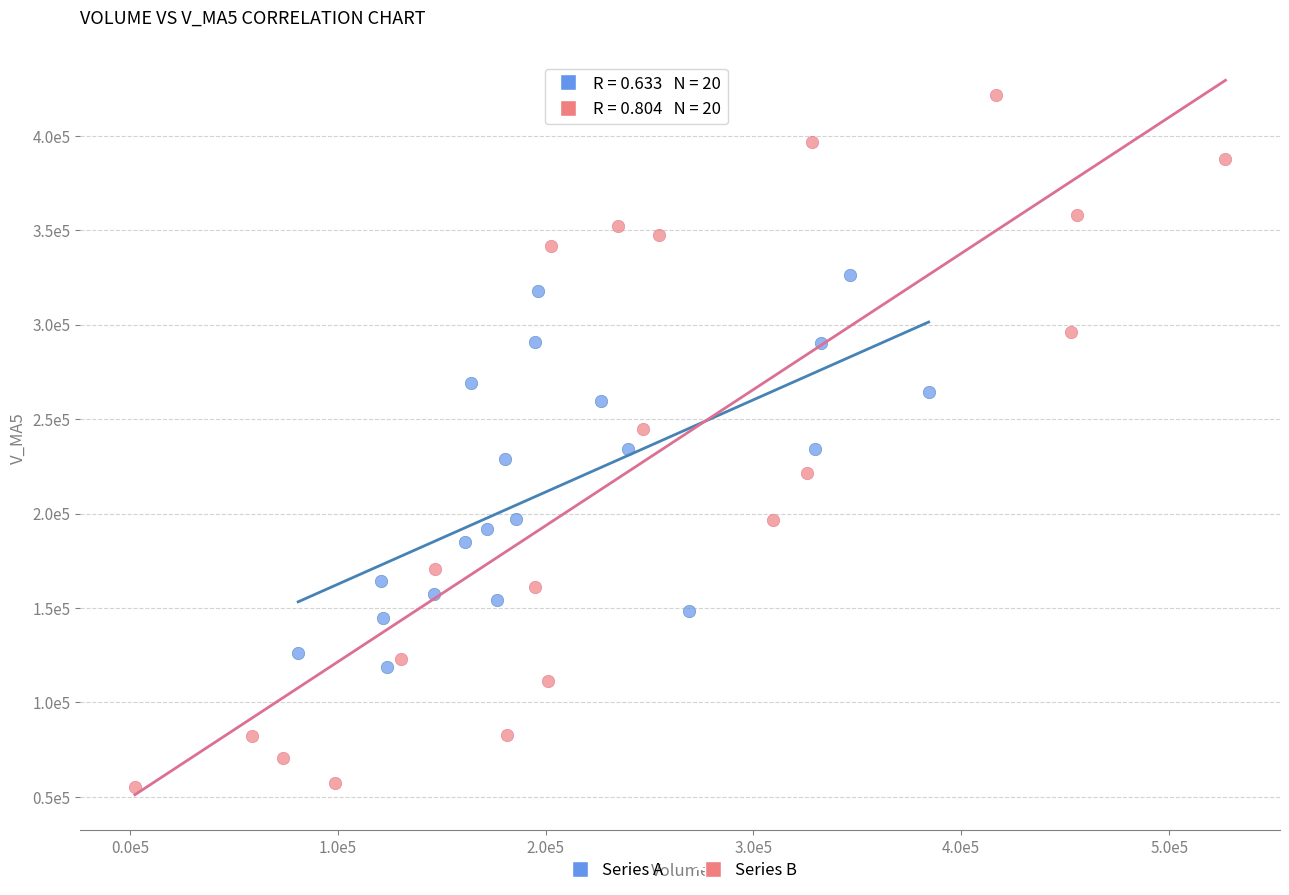

Which series contains the lowest Y value?

Series B